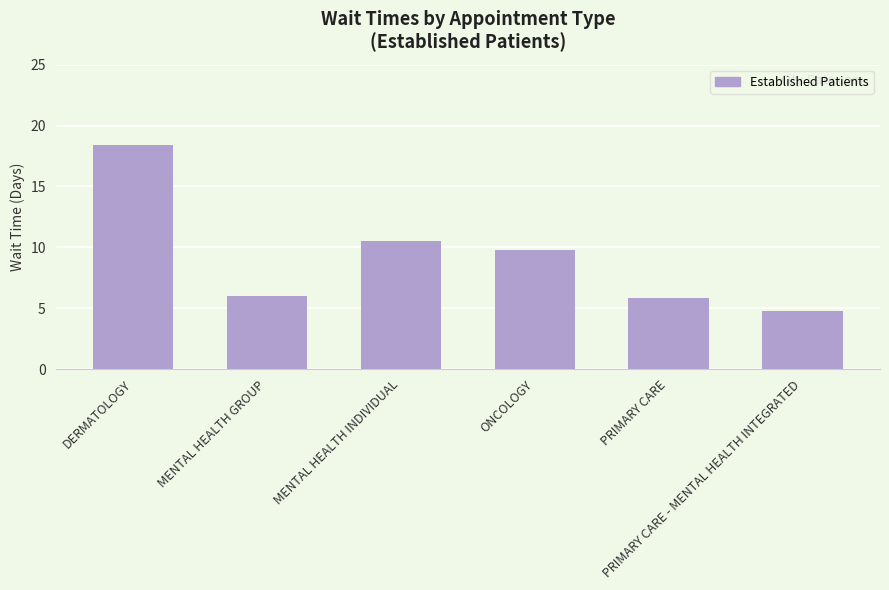

Is it true that the value at MENTAL HEALTH INDIVIDUAL is 10.5?

True